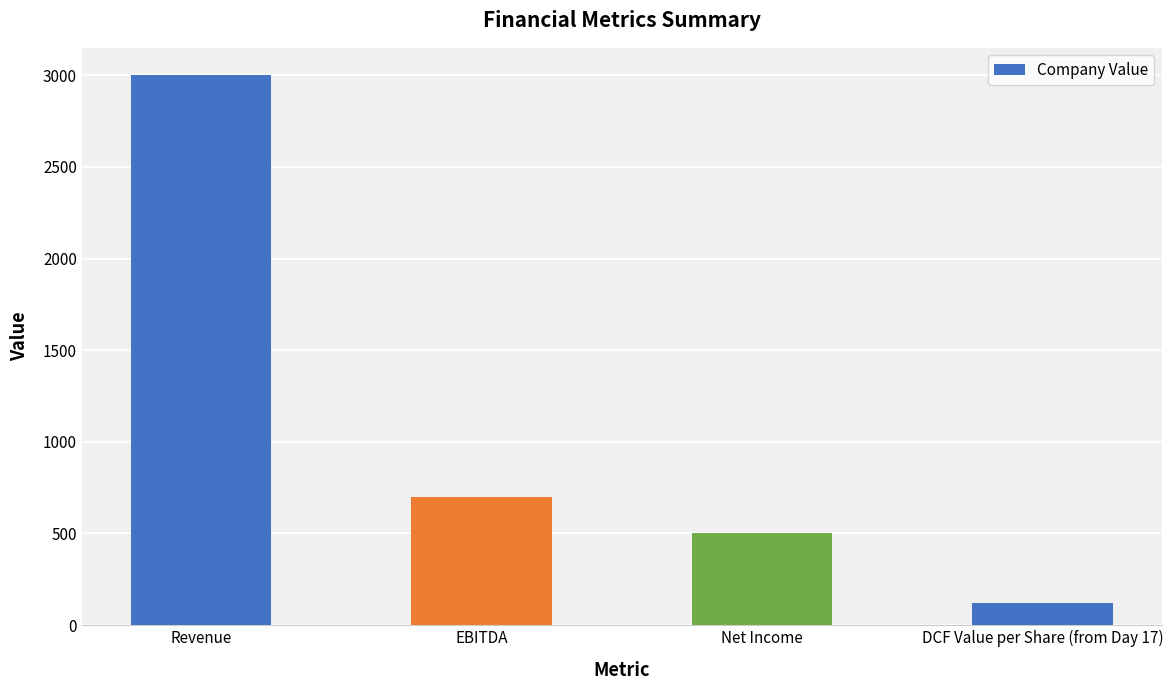

How many bars are there in total?

4